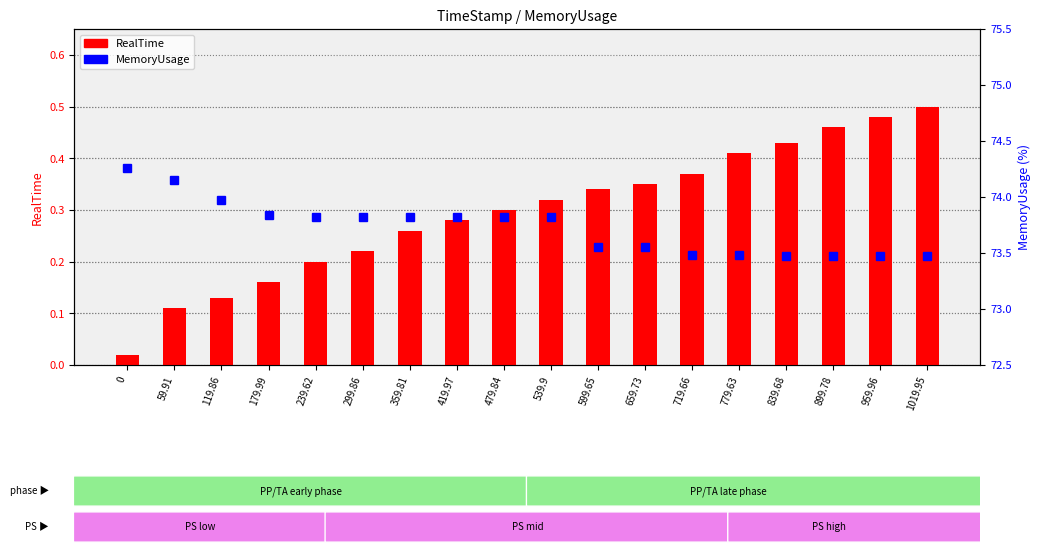

Reading left to right, what are all the values shown in this chart?

RealTime: 0=0.0	59.91=0.1	119.86=0.1	179.99=0.2	239.62=0.2	299.86=0.2	359.81=0.3	419.97=0.3	479.84=0.3	539.9=0.3	599.65=0.3	659.73=0.3	719.66=0.4	779.63=0.4	839.68=0.4	899.78=0.5	959.96=0.5	1019.95=0.5
MemoryUsage: 0=74.3	59.91=74.2	119.86=74.0	179.99=73.8	239.62=73.8	299.86=73.8	359.81=73.8	419.97=73.8	479.84=73.8	539.9=73.8	599.65=73.5	659.73=73.5	719.66=73.5	779.63=73.5	839.68=73.5	899.78=73.5	959.96=73.5	1019.95=73.5